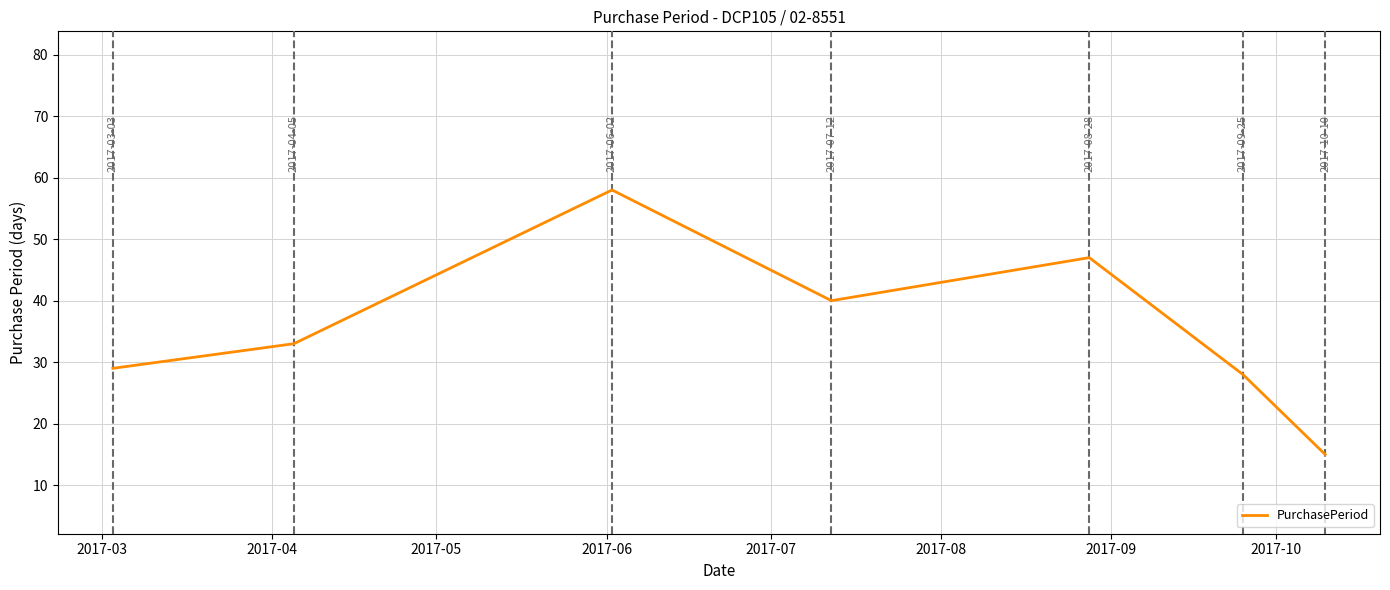

What is the maximum value shown in the chart?

58